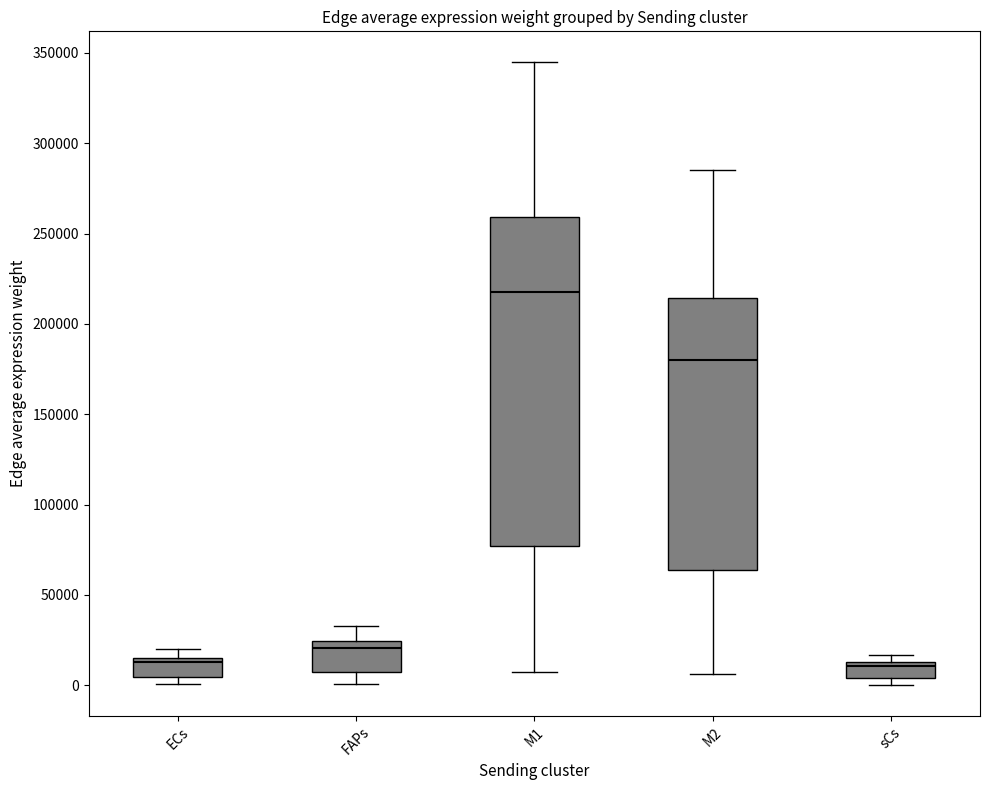

Where is the lower edge of the box for ECs on the y-axis? The values are not printed on the chart, so give them approximately, as read against the axis.

5000